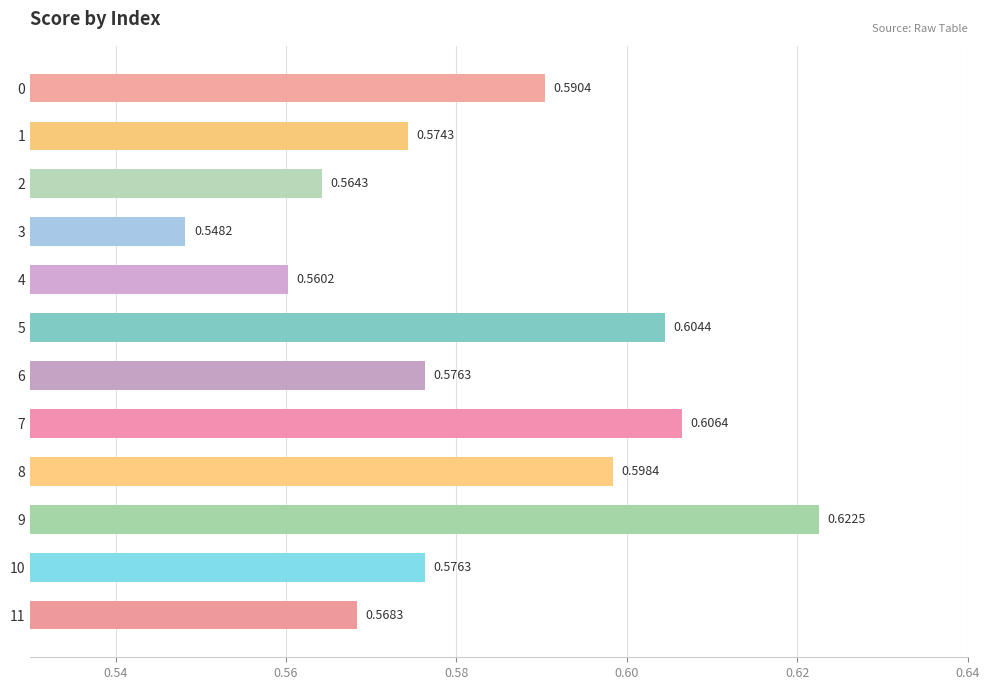

Does the chart contain stacked bars?

No